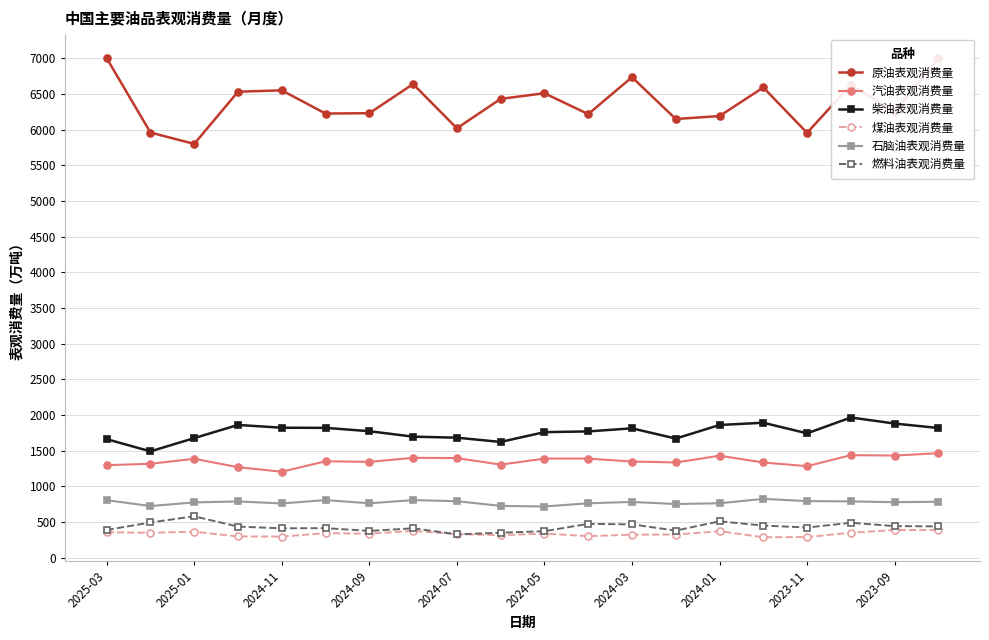

True or false: 燃料油表观消费量 has more than 0 points higher than both neighbors.

True